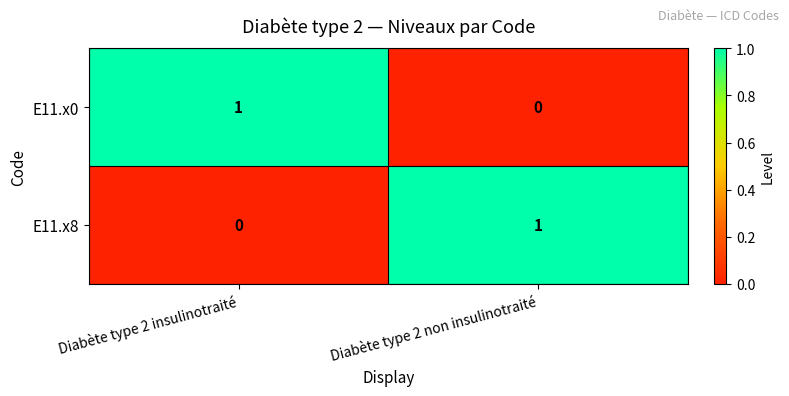

Reading left to right, what are all the values shown in this chart?

E11.x0: Diabète type 2 insulinotraité=1	Diabète type 2 non insulinotraité=0
E11.x8: Diabète type 2 insulinotraité=0	Diabète type 2 non insulinotraité=1